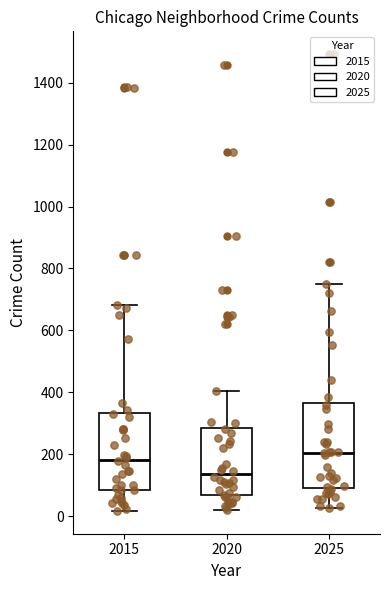

Where does the median line of the box at x = 2020 sit on the y-axis? The values are not printed on the chart, so give them approximately, as read against the axis.

140